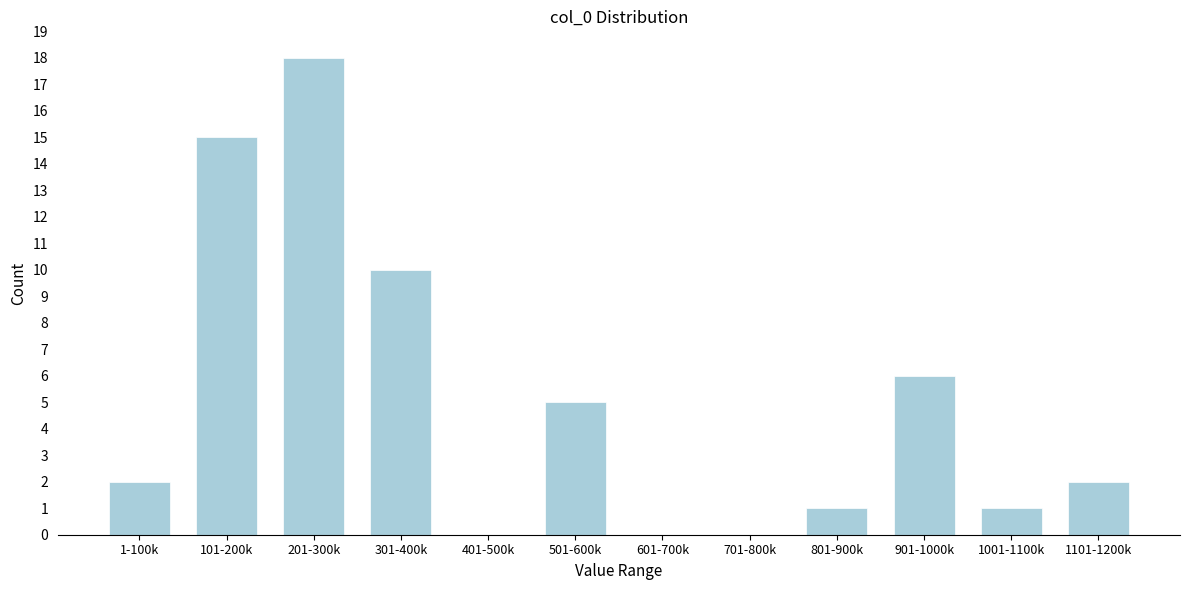

The value at 701-800k is -8. True or false?

False